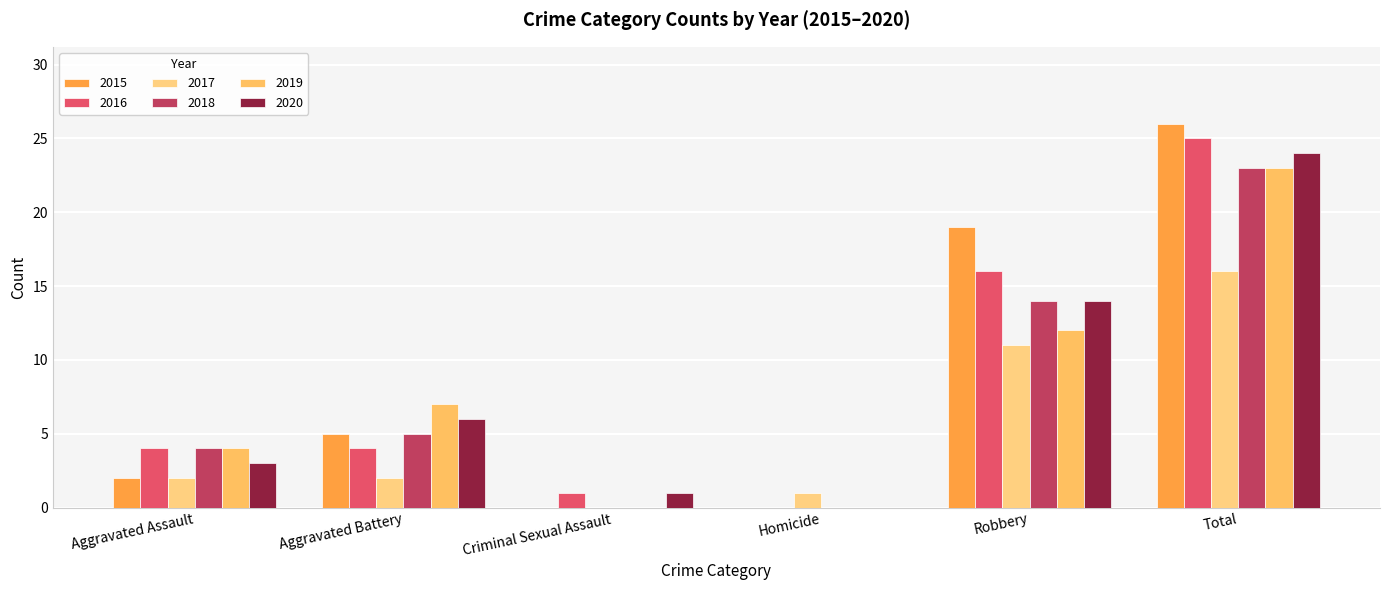

Count the 2018 values in the range 0 to 14.

5